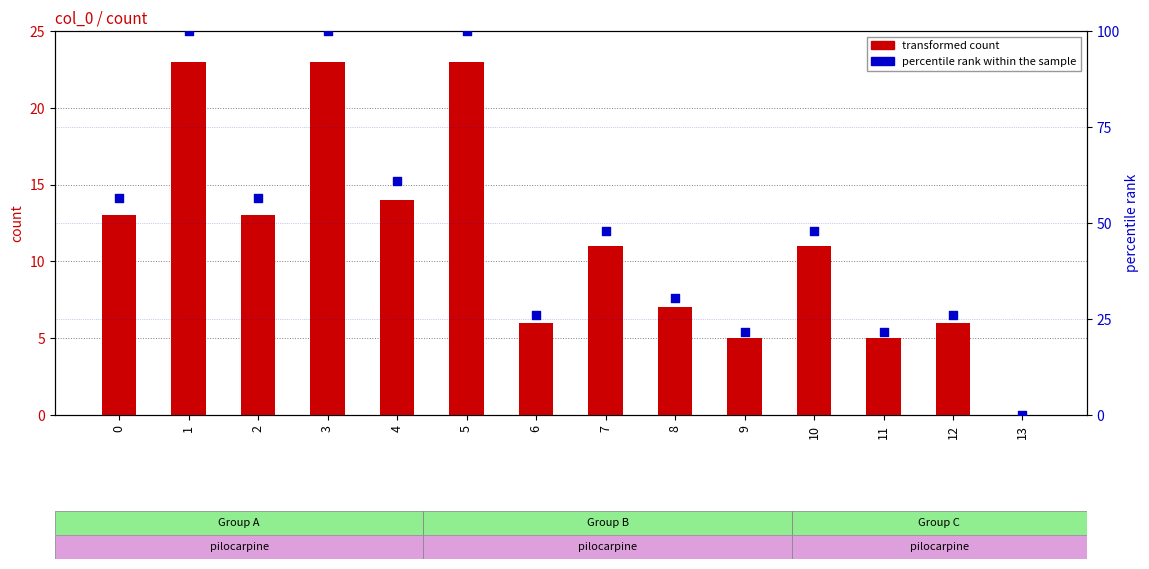

Which series has the largest total across all categories?

percentile rank within the sample